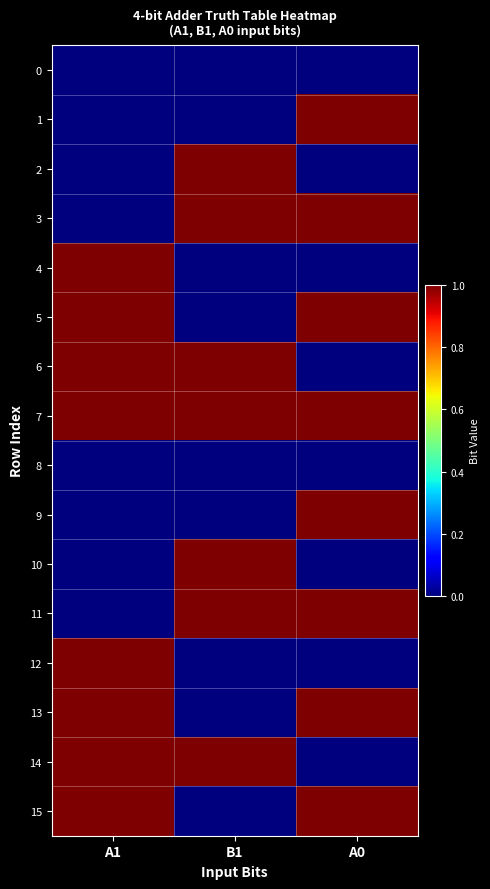

Reading left to right, transcribe all the data shown in this chart.

0: A1=0	B1=0	A0=0
1: A1=0	B1=0	A0=1
2: A1=0	B1=1	A0=0
3: A1=0	B1=1	A0=1
4: A1=1	B1=0	A0=0
5: A1=1	B1=0	A0=1
6: A1=1	B1=1	A0=0
7: A1=1	B1=1	A0=1
8: A1=0	B1=0	A0=0
9: A1=0	B1=0	A0=1
10: A1=0	B1=1	A0=0
11: A1=0	B1=1	A0=1
12: A1=1	B1=0	A0=0
13: A1=1	B1=0	A0=1
14: A1=1	B1=1	A0=0
15: A1=1	B1=0	A0=1